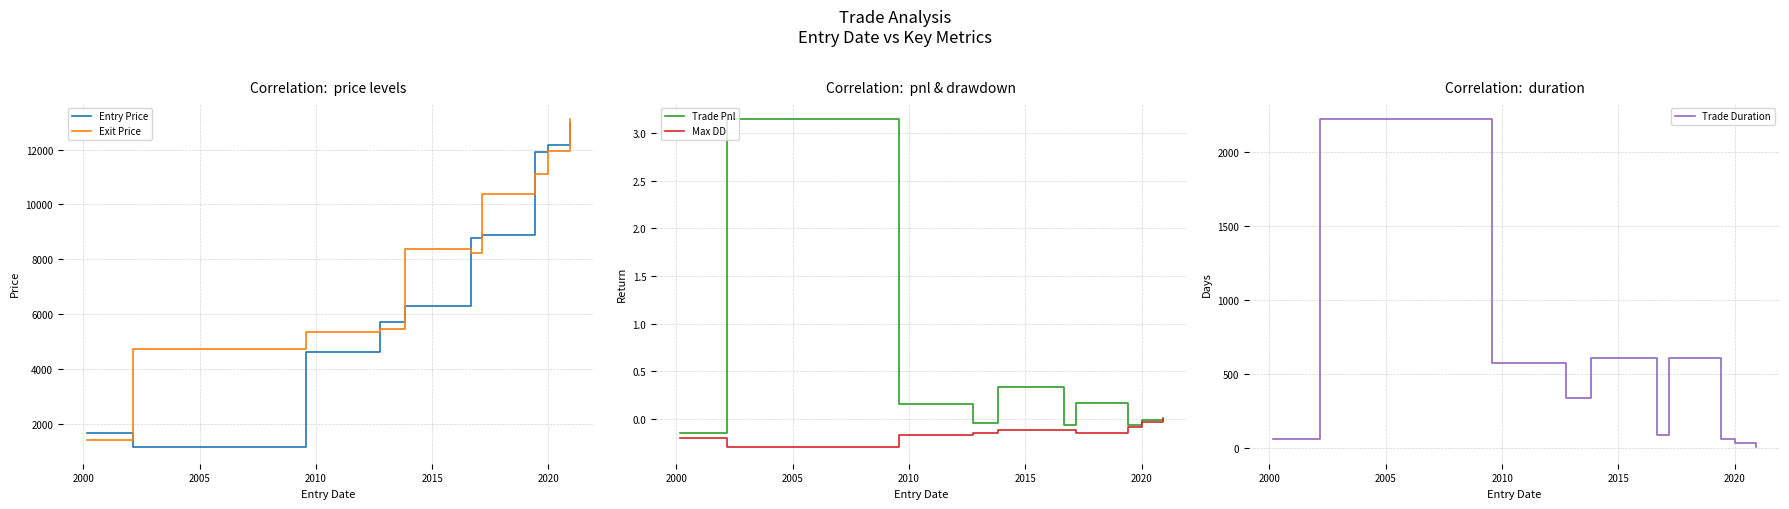

How many data points in Trade Duration are less than 336?

5